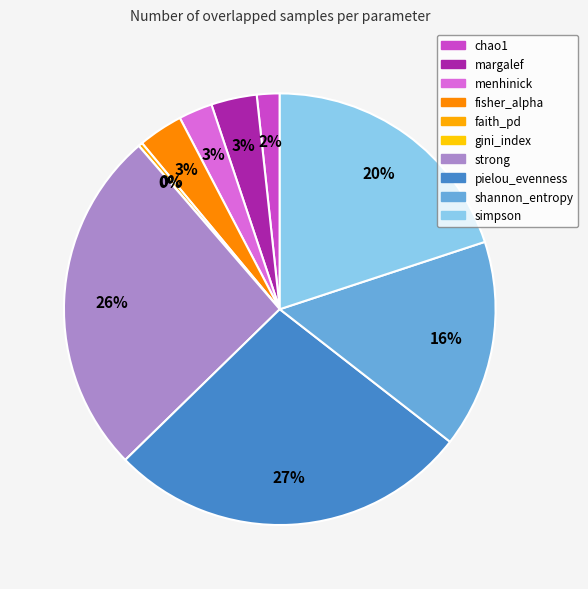

Which category has the smallest portion of the pie?

gini_index